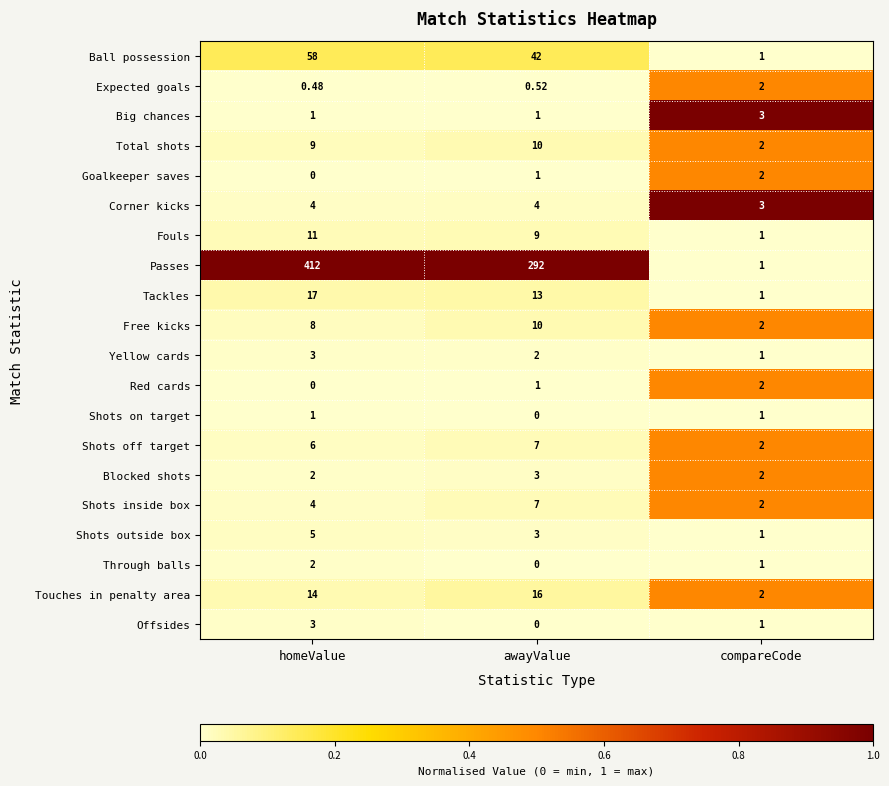

List the labels in order of Shots outside box value, smallest first.

compareCode, awayValue, homeValue